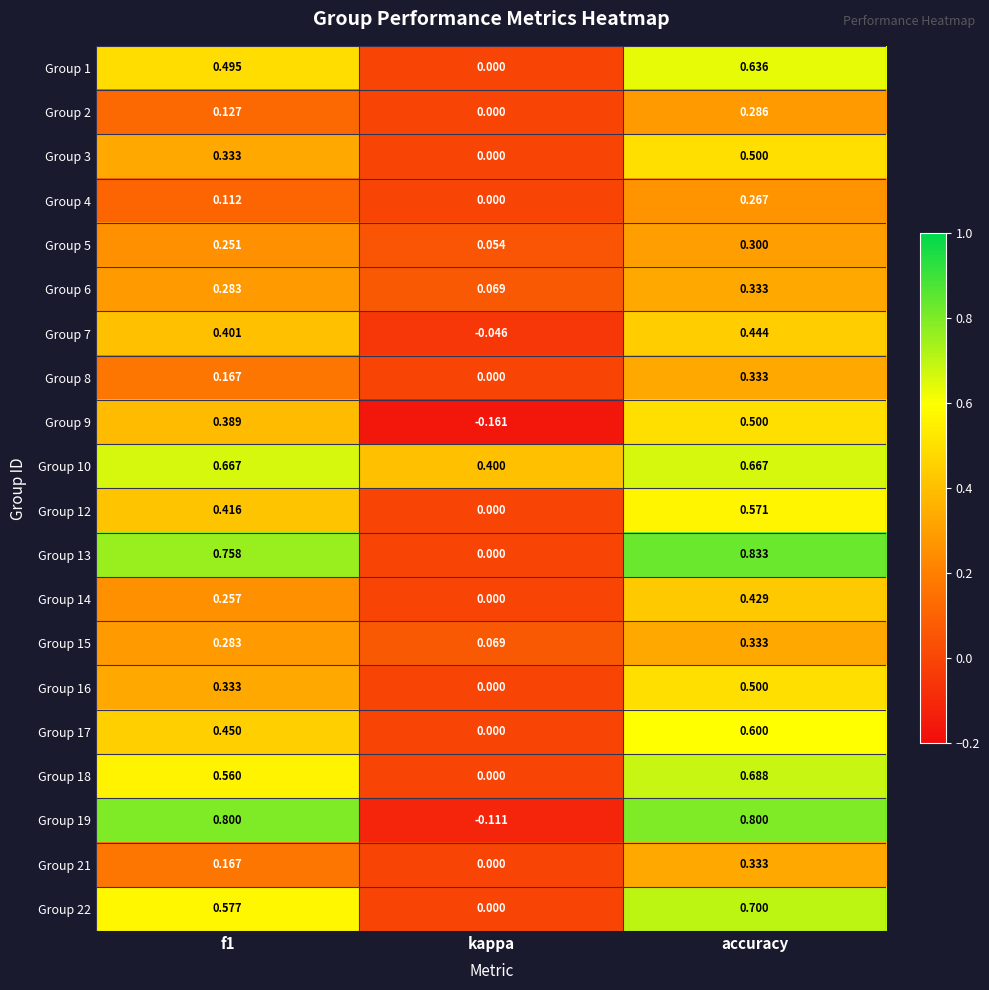

Which category has the highest value in the Group 3 series?

accuracy